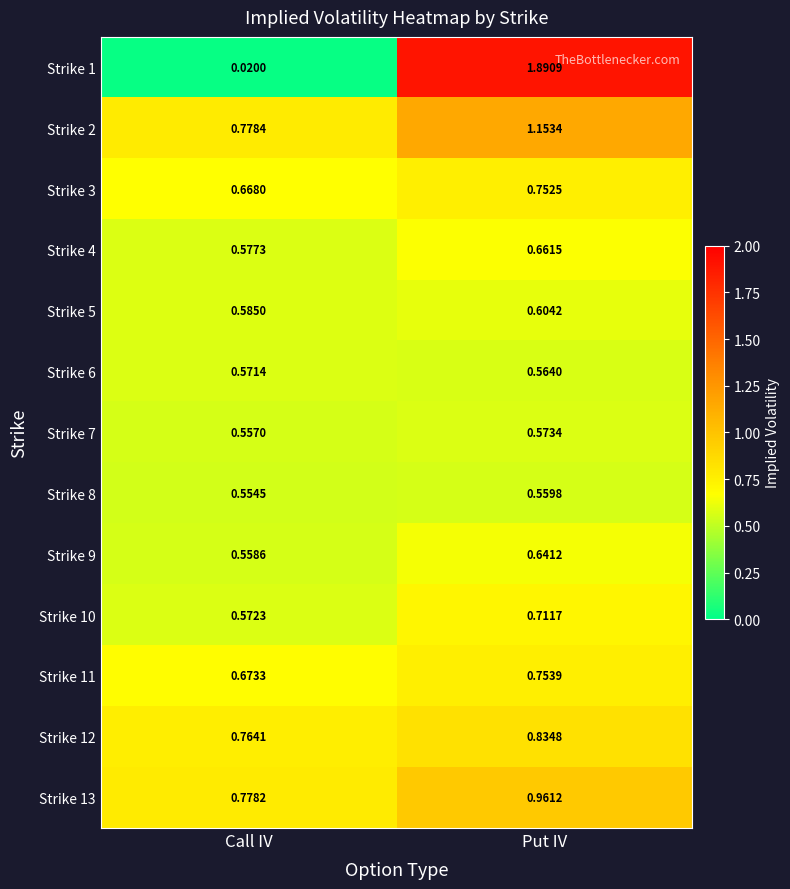

At which label is Strike 12 closest to 0?

Call IV